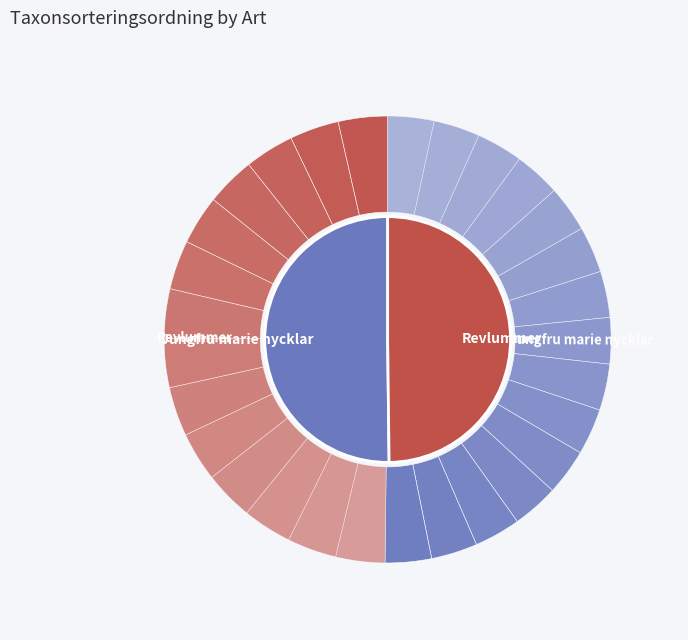

Is the sum of Revlummer and Jungfru marie nycklar greater than half?

Yes